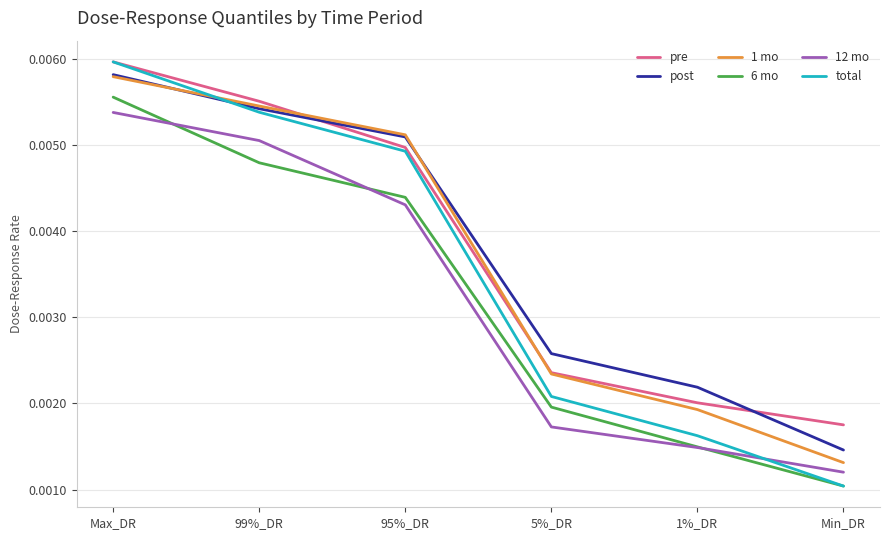

At which label does 1 mo reach its peak?

Max_DR